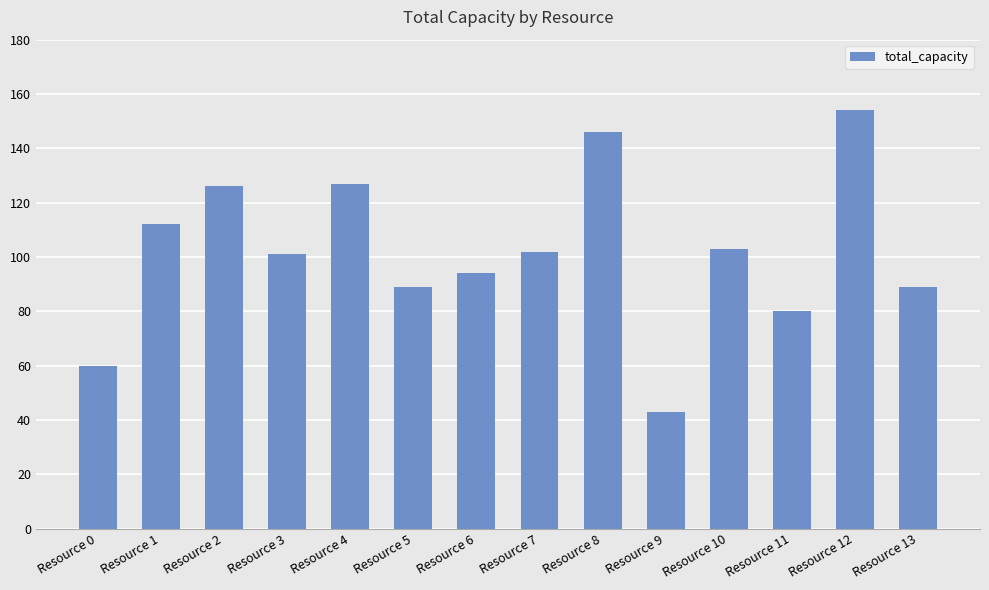

Which has a higher value, Resource 2 or Resource 0?

Resource 2